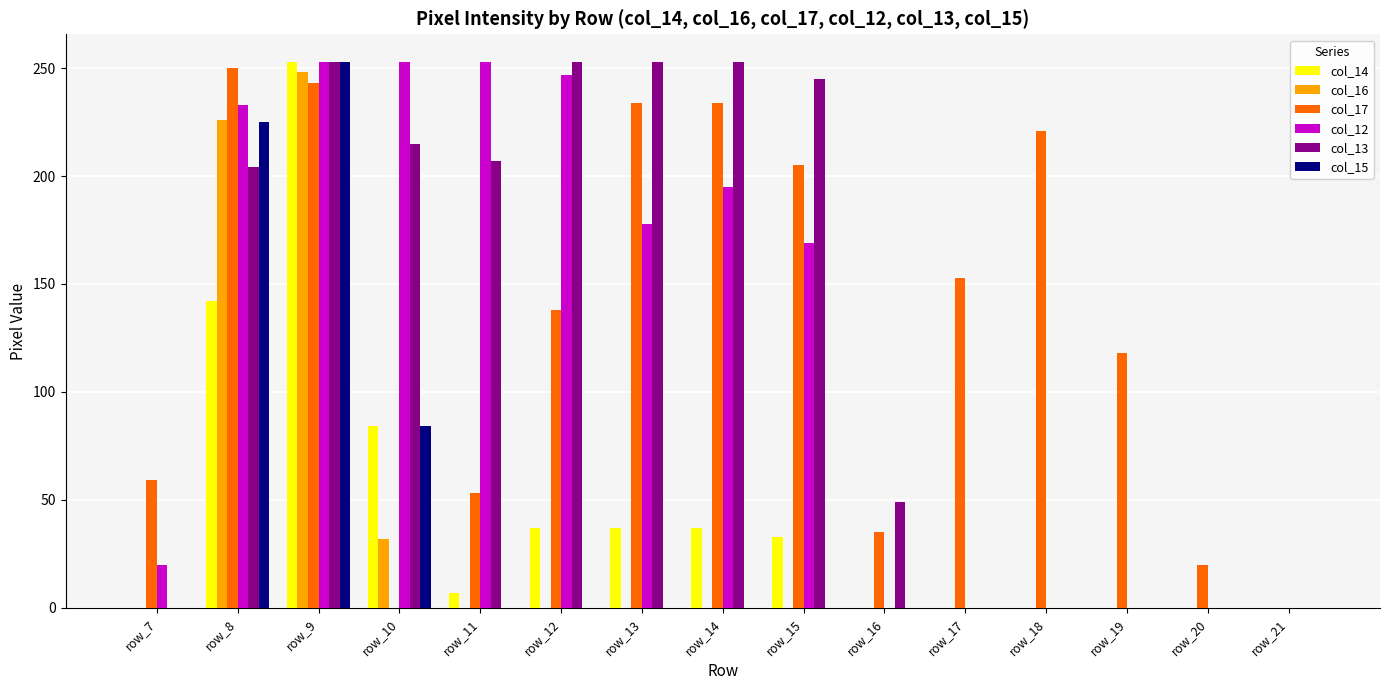

What are all the series names shown in the legend?

col_14, col_16, col_17, col_12, col_13, col_15